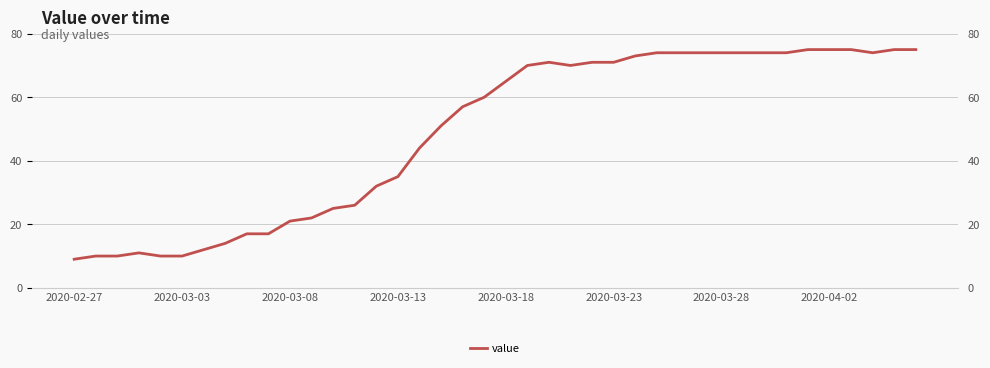

What is the difference between the maximum and minimum values?

66